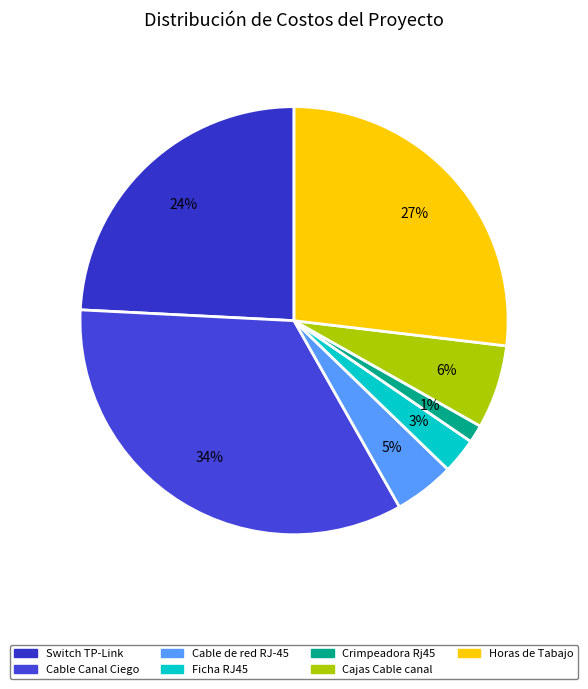

Which slice is the smallest?

Crimpeadora Rj45